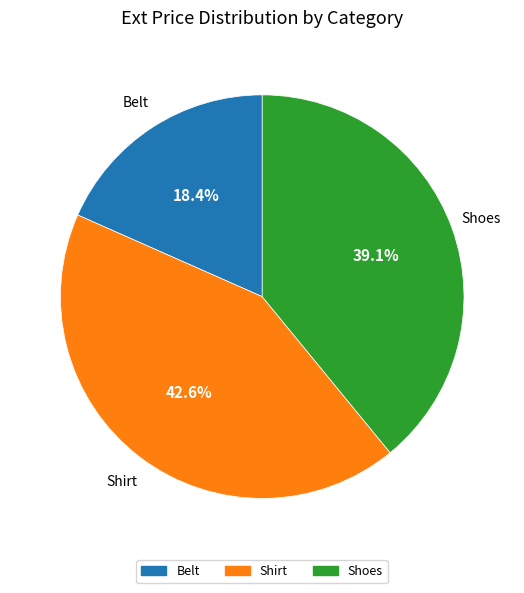

How many segments does this pie chart have?

3